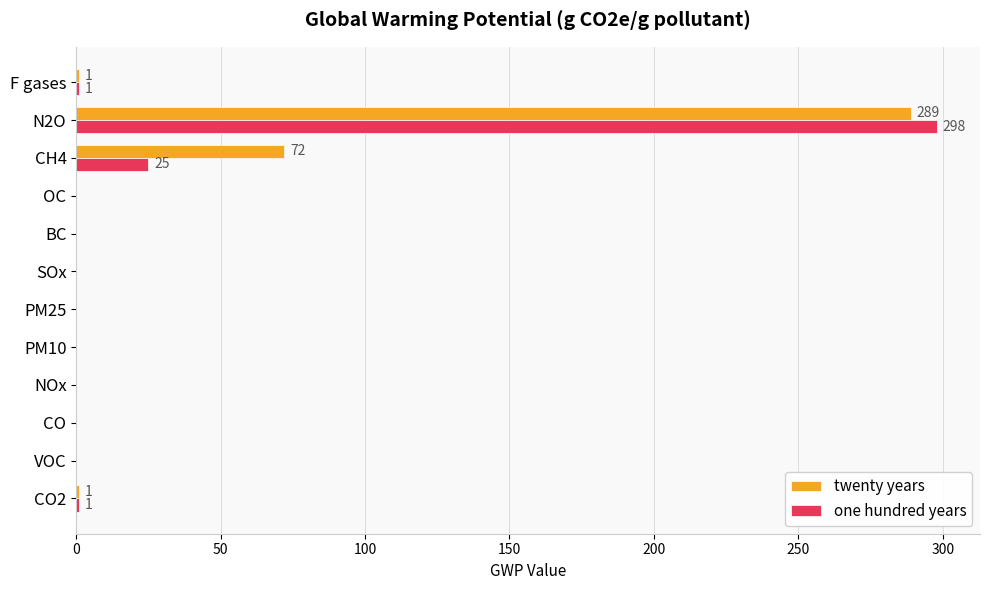

Where is one hundred years nearest to the value 149?

CH4